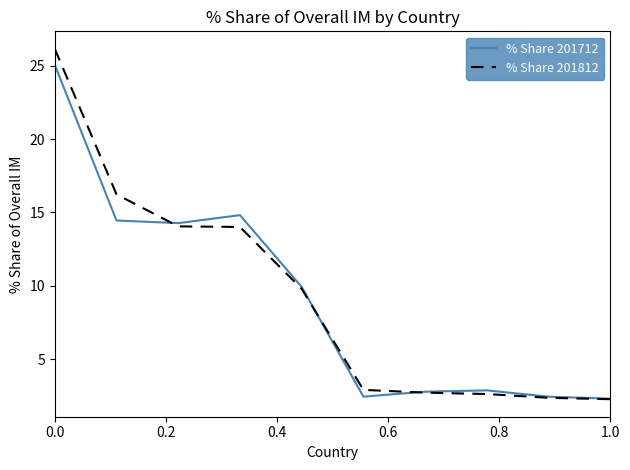

Count the number of data series in this chart.

2